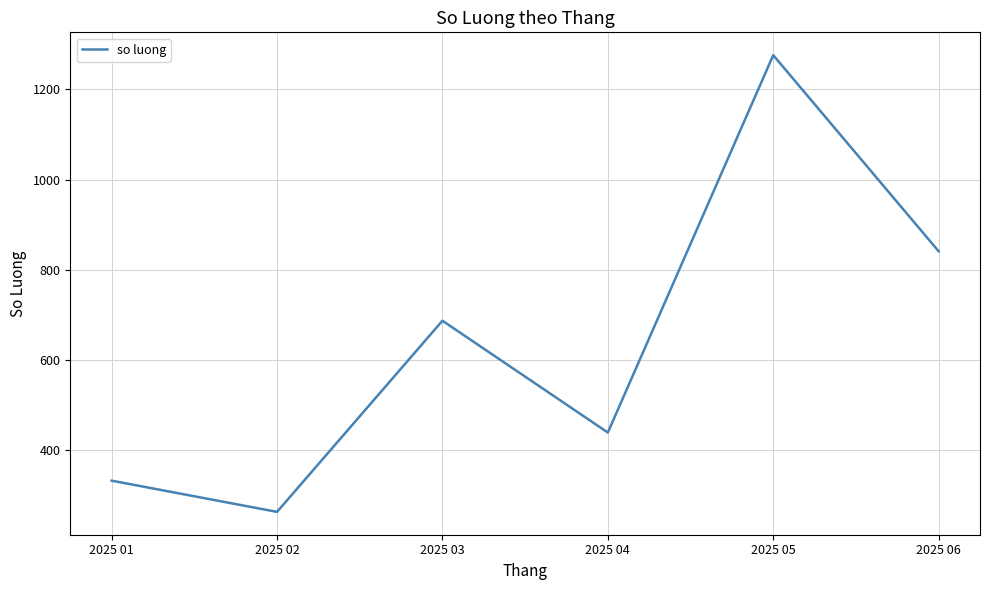

True or false: the data has more than 0 interior local peaks.

True